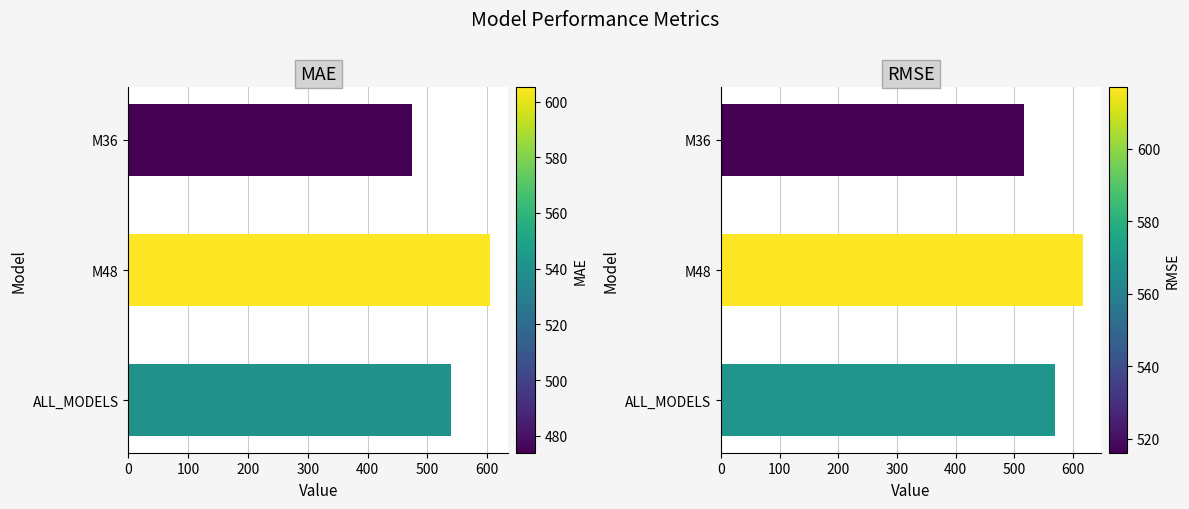

How many data points does each series have?

3